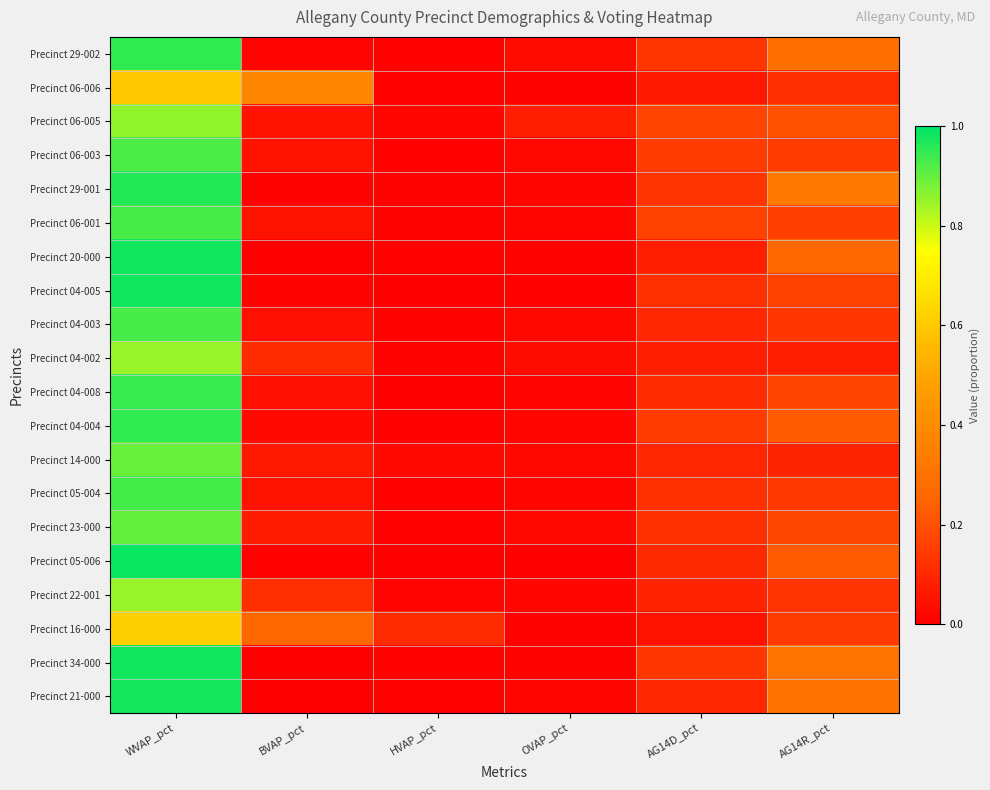

Reading left to right, what are all the values shown in this chart?

Precinct 29-002: WVAP_pct=1.0	BVAP_pct=0.0	HVAP_pct=0.0	OVAP_pct=0.0	AG14D_pct=0.1	AG14R_pct=0.3
Precinct 06-006: WVAP_pct=0.6	BVAP_pct=0.4	HVAP_pct=0.0	OVAP_pct=0.0	AG14D_pct=0.1	AG14R_pct=0.1
Precinct 06-005: WVAP_pct=0.9	BVAP_pct=0.0	HVAP_pct=0.0	OVAP_pct=0.1	AG14D_pct=0.2	AG14R_pct=0.2
Precinct 06-003: WVAP_pct=0.9	BVAP_pct=0.0	HVAP_pct=0.0	OVAP_pct=0.0	AG14D_pct=0.1	AG14R_pct=0.1
Precinct 29-001: WVAP_pct=1.0	BVAP_pct=0.0	HVAP_pct=0.0	OVAP_pct=0.0	AG14D_pct=0.1	AG14R_pct=0.3
Precinct 06-001: WVAP_pct=0.9	BVAP_pct=0.0	HVAP_pct=0.0	OVAP_pct=0.0	AG14D_pct=0.2	AG14R_pct=0.2
Precinct 20-000: WVAP_pct=1.0	BVAP_pct=0.0	HVAP_pct=0.0	OVAP_pct=0.0	AG14D_pct=0.1	AG14R_pct=0.3
Precinct 04-005: WVAP_pct=1.0	BVAP_pct=0.0	HVAP_pct=0.0	OVAP_pct=0.0	AG14D_pct=0.1	AG14R_pct=0.2
Precinct 04-003: WVAP_pct=0.9	BVAP_pct=0.0	HVAP_pct=0.0	OVAP_pct=0.0	AG14D_pct=0.1	AG14R_pct=0.1
Precinct 04-002: WVAP_pct=0.9	BVAP_pct=0.1	HVAP_pct=0.0	OVAP_pct=0.0	AG14D_pct=0.1	AG14R_pct=0.1
Precinct 04-008: WVAP_pct=0.9	BVAP_pct=0.0	HVAP_pct=0.0	OVAP_pct=0.0	AG14D_pct=0.1	AG14R_pct=0.2
Precinct 04-004: WVAP_pct=1.0	BVAP_pct=0.0	HVAP_pct=0.0	OVAP_pct=0.0	AG14D_pct=0.1	AG14R_pct=0.2
Precinct 14-000: WVAP_pct=0.9	BVAP_pct=0.1	HVAP_pct=0.0	OVAP_pct=0.0	AG14D_pct=0.1	AG14R_pct=0.1
Precinct 05-004: WVAP_pct=0.9	BVAP_pct=0.0	HVAP_pct=0.0	OVAP_pct=0.0	AG14D_pct=0.1	AG14R_pct=0.1
Precinct 23-000: WVAP_pct=0.9	BVAP_pct=0.1	HVAP_pct=0.0	OVAP_pct=0.0	AG14D_pct=0.1	AG14R_pct=0.2
Precinct 05-006: WVAP_pct=1.0	BVAP_pct=0.0	HVAP_pct=0.0	OVAP_pct=0.0	AG14D_pct=0.1	AG14R_pct=0.2
Precinct 22-001: WVAP_pct=0.9	BVAP_pct=0.1	HVAP_pct=0.0	OVAP_pct=0.0	AG14D_pct=0.1	AG14R_pct=0.1
Precinct 16-000: WVAP_pct=0.6	BVAP_pct=0.3	HVAP_pct=0.1	OVAP_pct=0.0	AG14D_pct=0.0	AG14R_pct=0.1
Precinct 34-000: WVAP_pct=1.0	BVAP_pct=0.0	HVAP_pct=0.0	OVAP_pct=0.0	AG14D_pct=0.1	AG14R_pct=0.3
Precinct 21-000: WVAP_pct=1.0	BVAP_pct=0.0	HVAP_pct=0.0	OVAP_pct=0.0	AG14D_pct=0.1	AG14R_pct=0.3